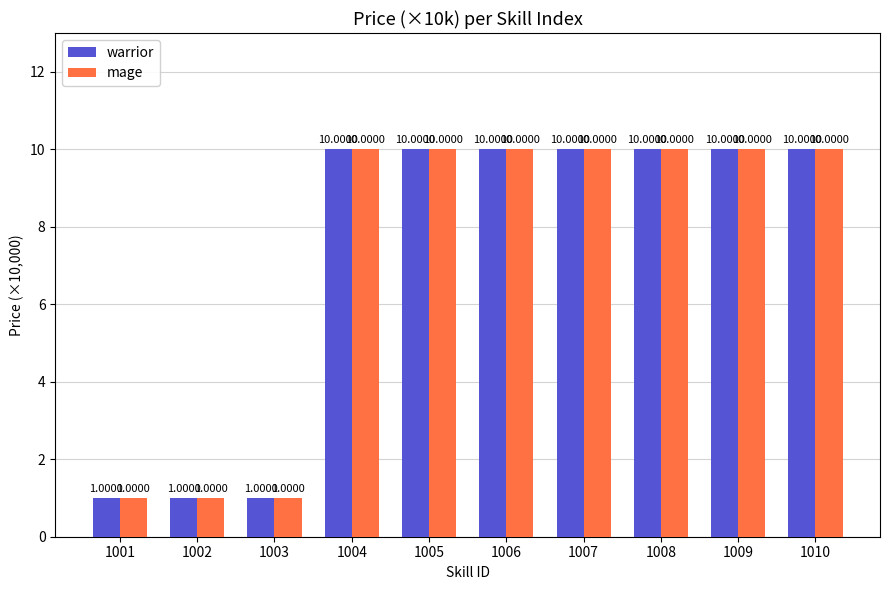

Read the mage value at 1009.

10